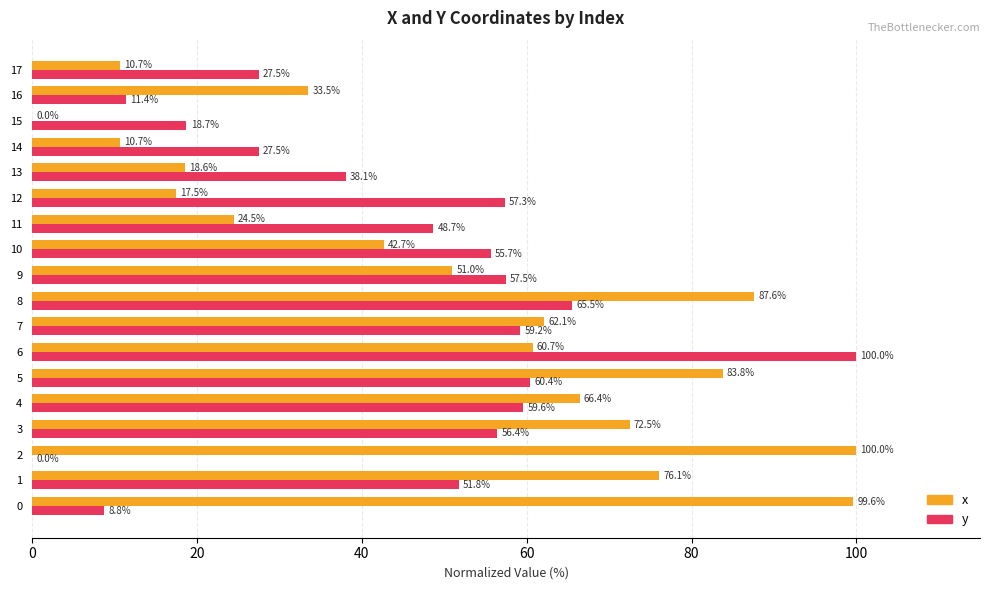

Is the value of x at 10 greater than the value of y at 15?

Yes